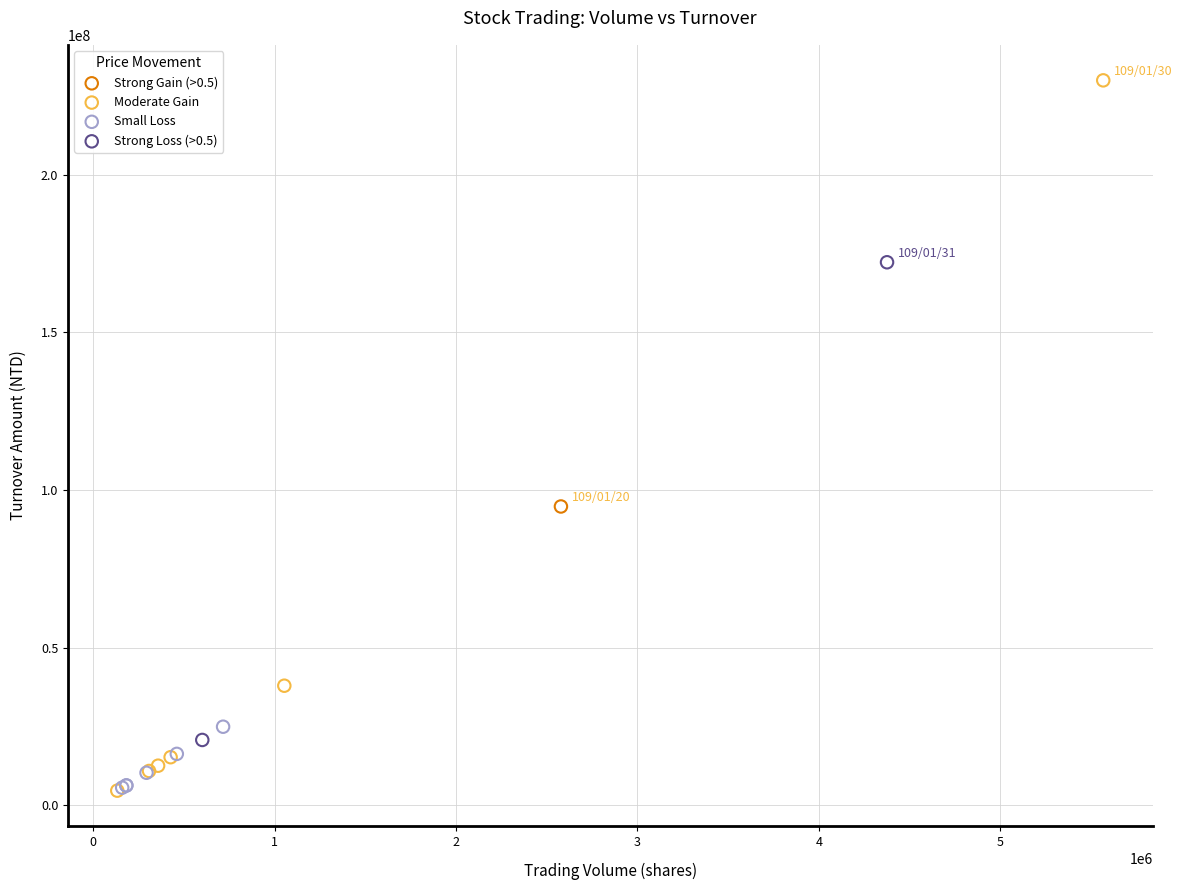

What are all the series names shown in the legend?

Strong Gain (>0.5), Moderate Gain, Small Loss, Strong Loss (>0.5)